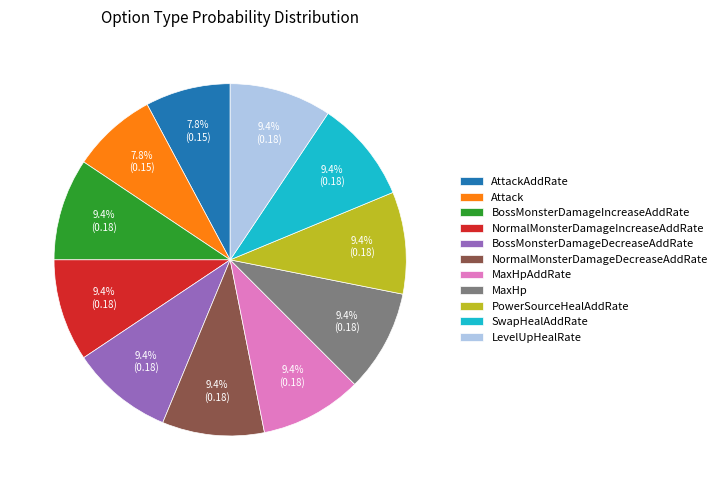

True or false: PowerSourceHealAddRate accounts for 15% of the total.

False